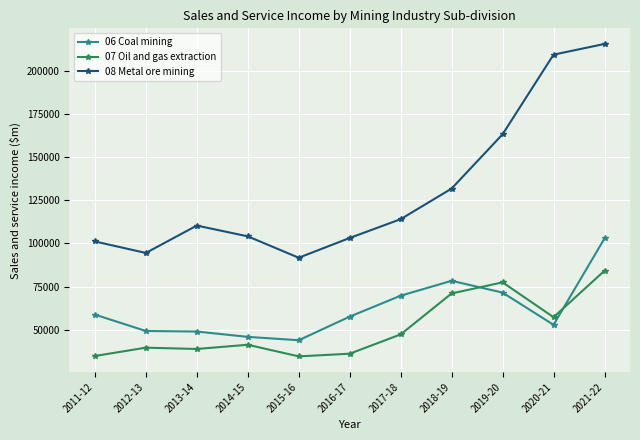

How many lines are shown in the chart?

3